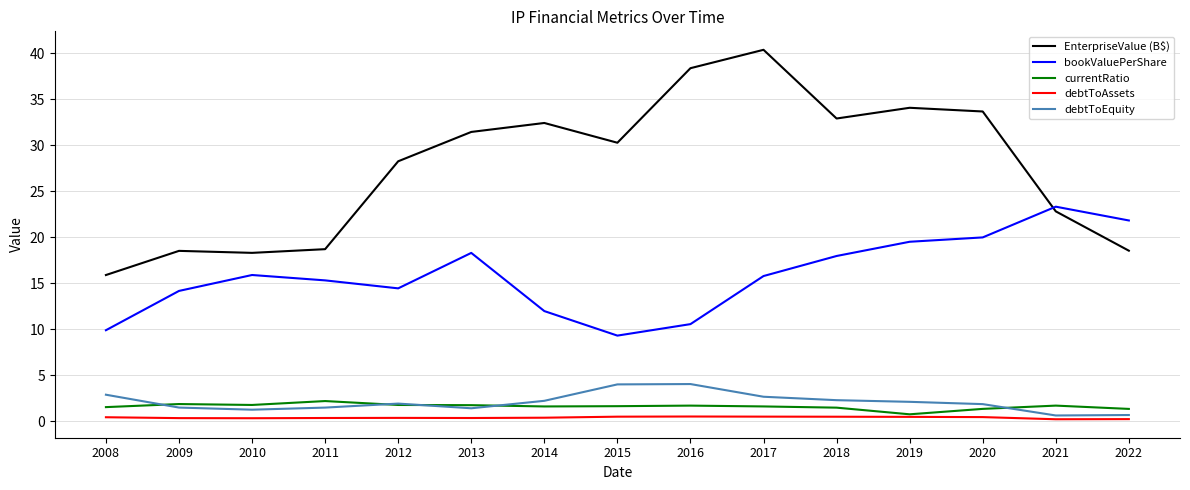

True or false: bookValuePerShare and currentRatio cross at least once.

False